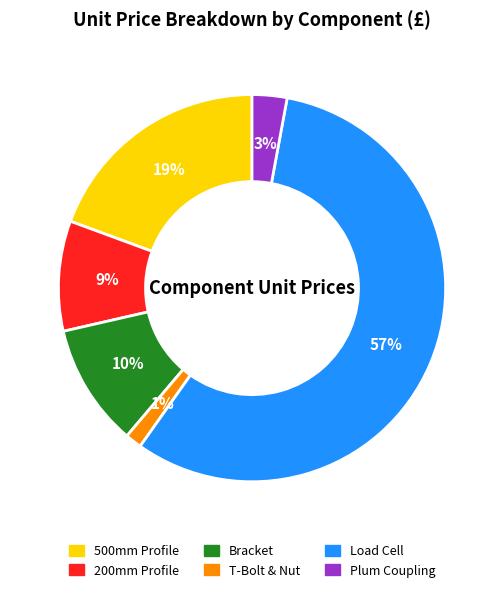

Does any single category account for the majority?

Yes